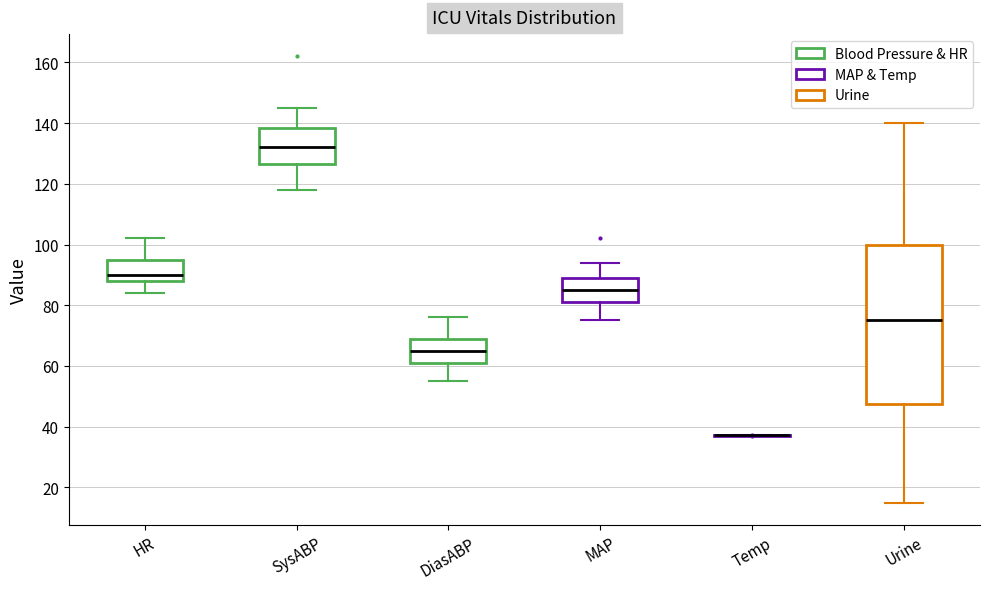

Which box is the tallest, from its lower edge to its upper edge?

Urine